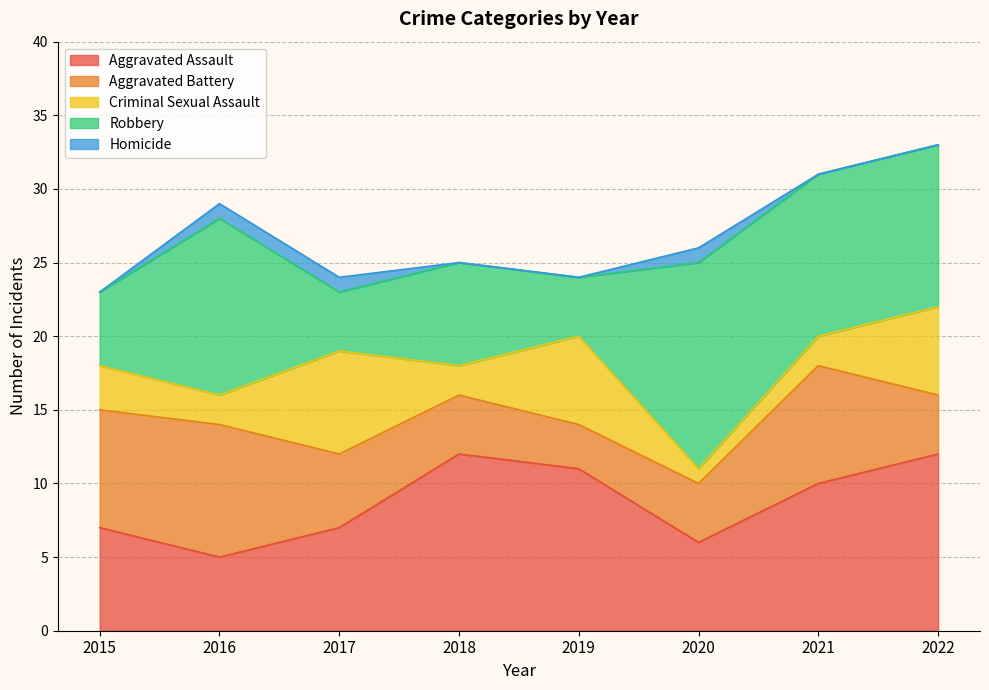

What is the difference between the Homicide values at 2018 and 2016?

1